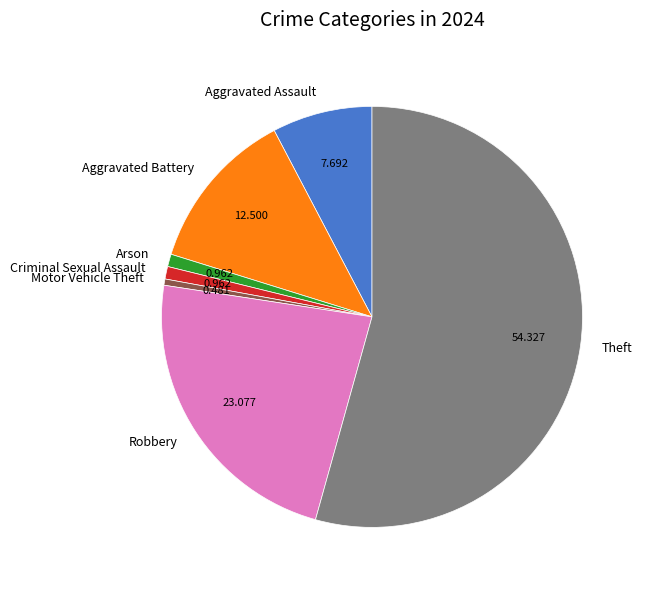

Combined, do Arson and Criminal Sexual Assault account for over 50%?

No